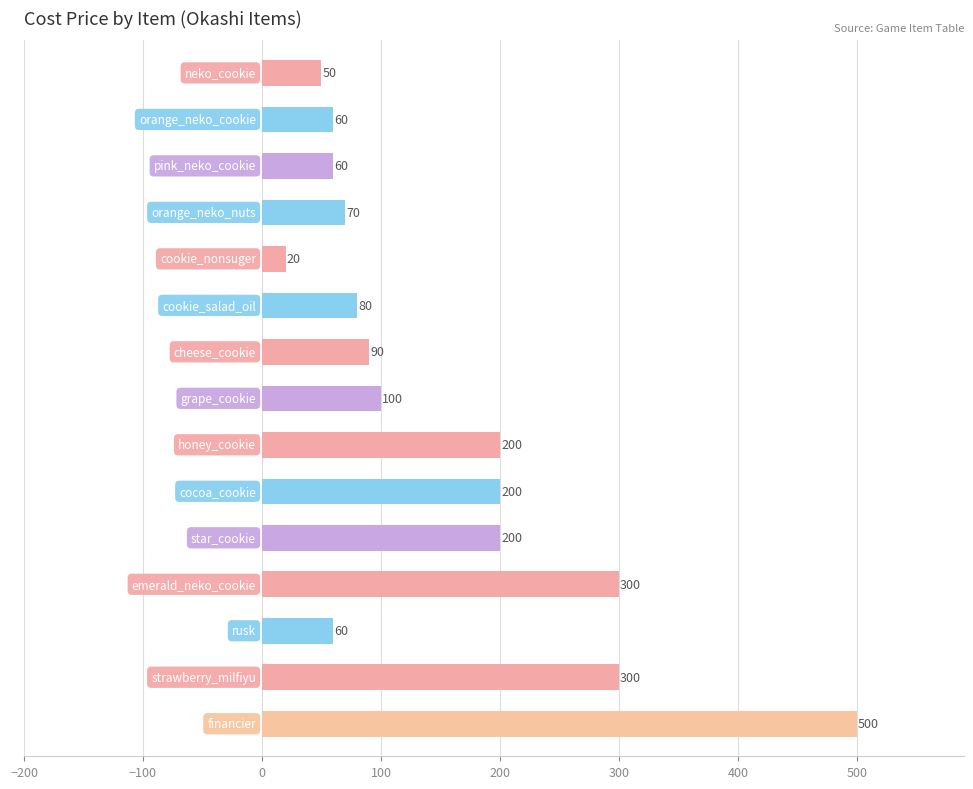

How many data points are less than 90?

7